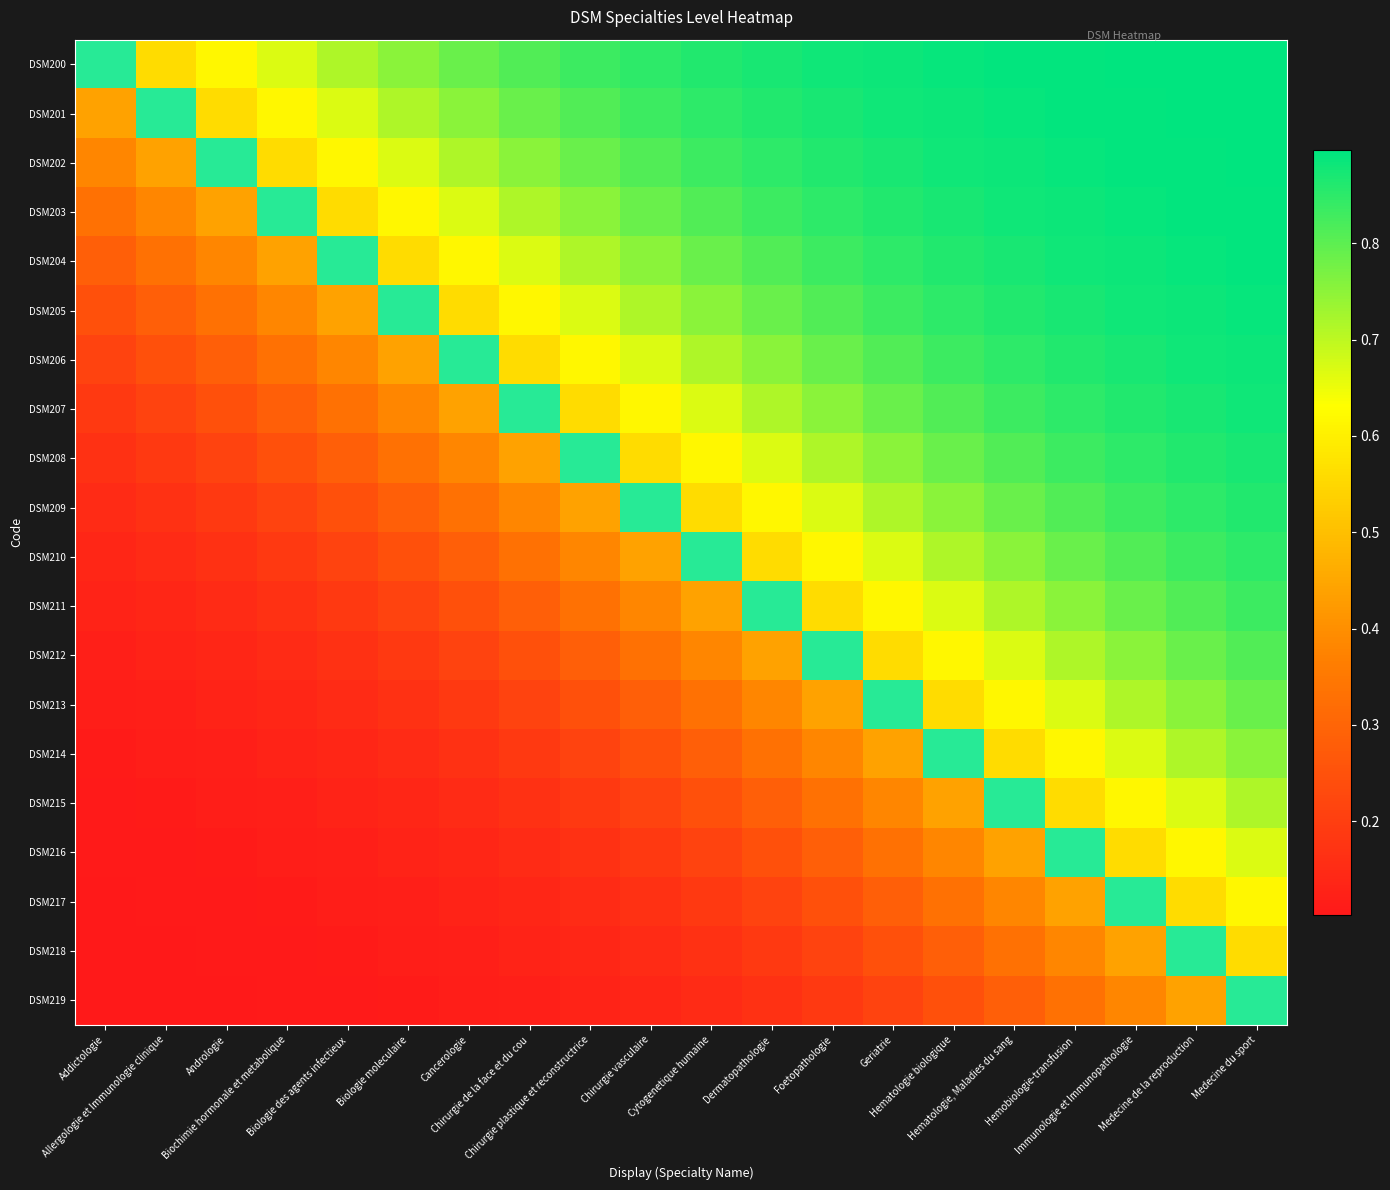

Which series changed the most between Immunologie et Immunopathologie and Medecine de la reproduction?

DSM217